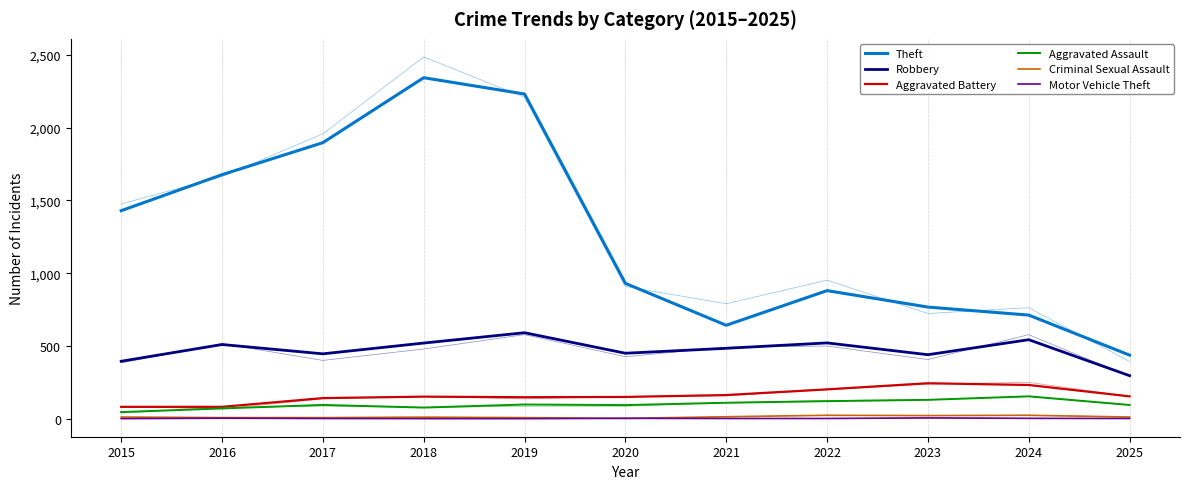

Rank the series by their maximum value, from highest to lowest.

Theft, Robbery, Aggravated Battery, Aggravated Assault, Criminal Sexual Assault, Motor Vehicle Theft